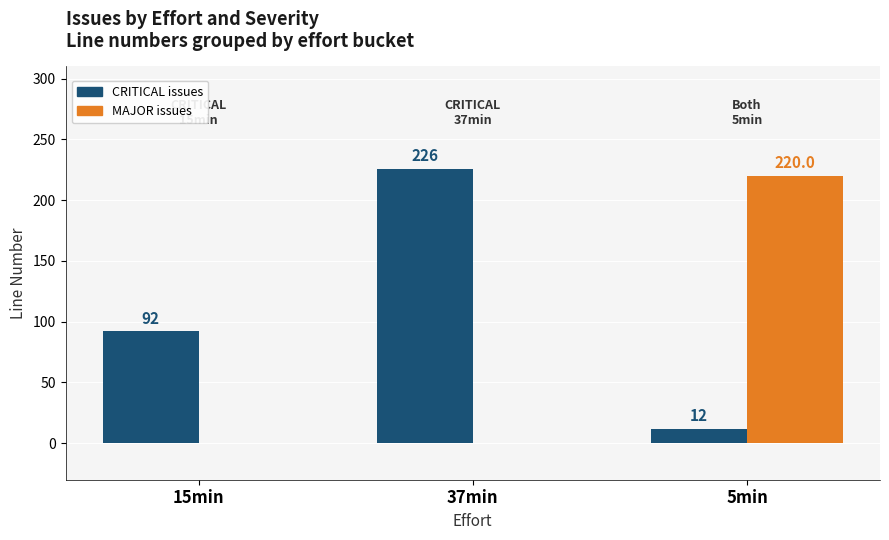

At which category does the chart reach its peak across all series?

37min